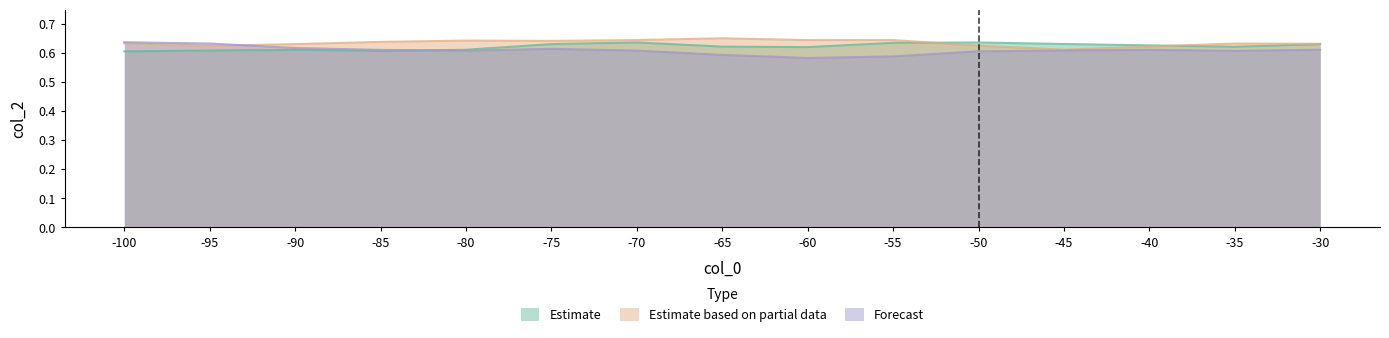

At which label is Forecast closest to 0?

-60